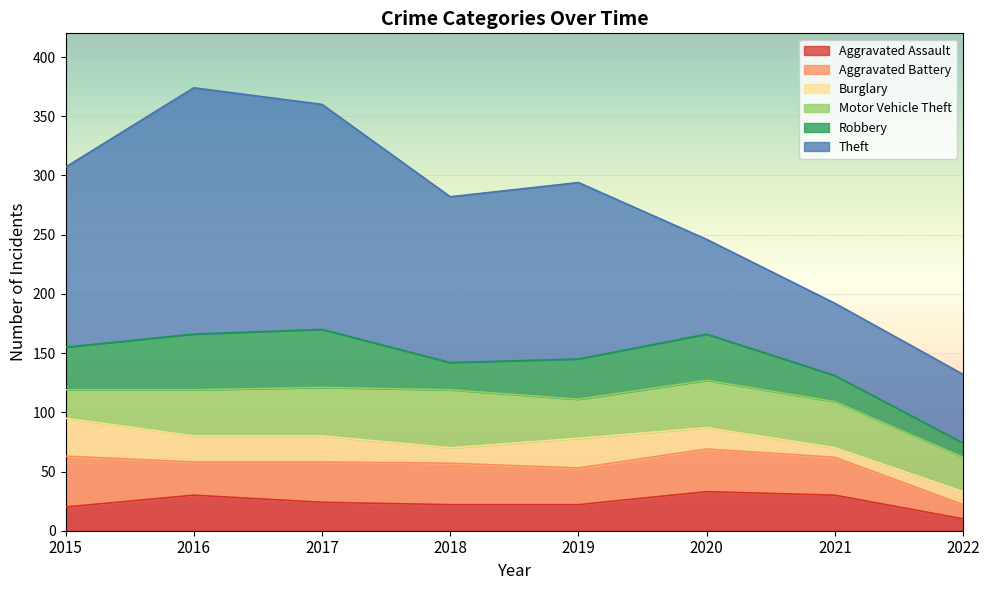

Where is Theft nearest to the value 133?

2018